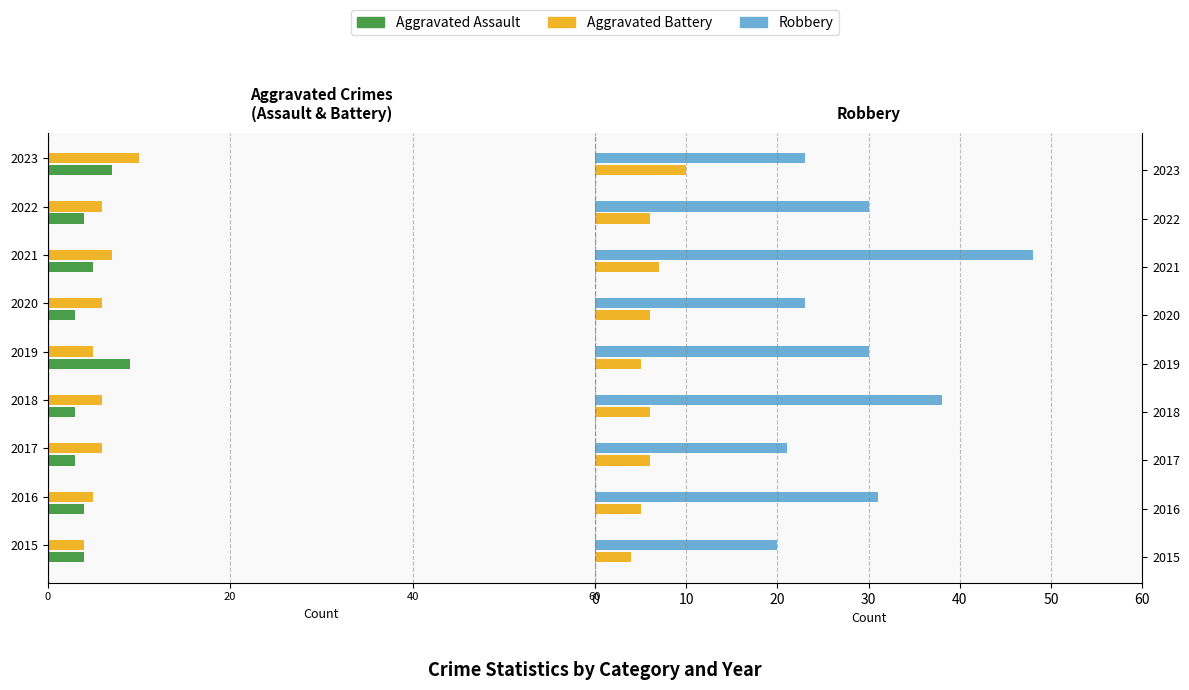

What is the difference between the maximum and second lowest values in the Aggravated Battery series?

5